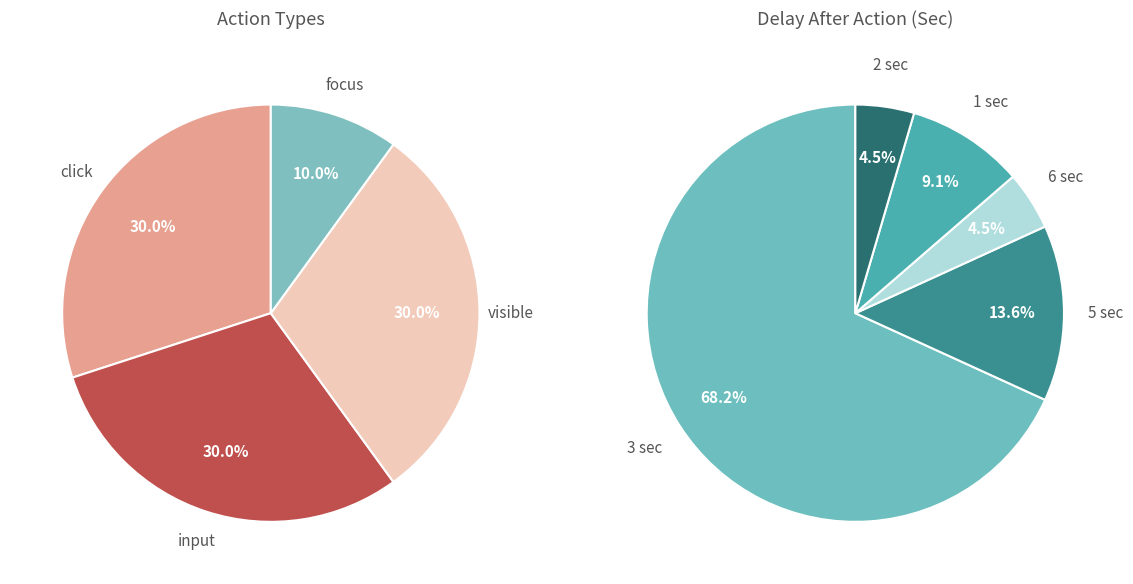

Which category has the biggest portion of the pie?

click